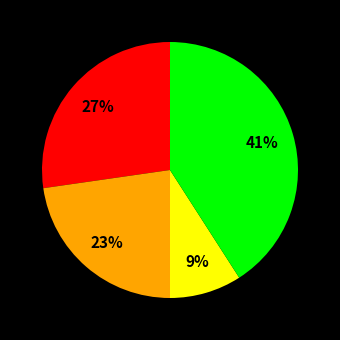

To the nearest percent, what is the difference between the largest and smallest slice percentages?

32%